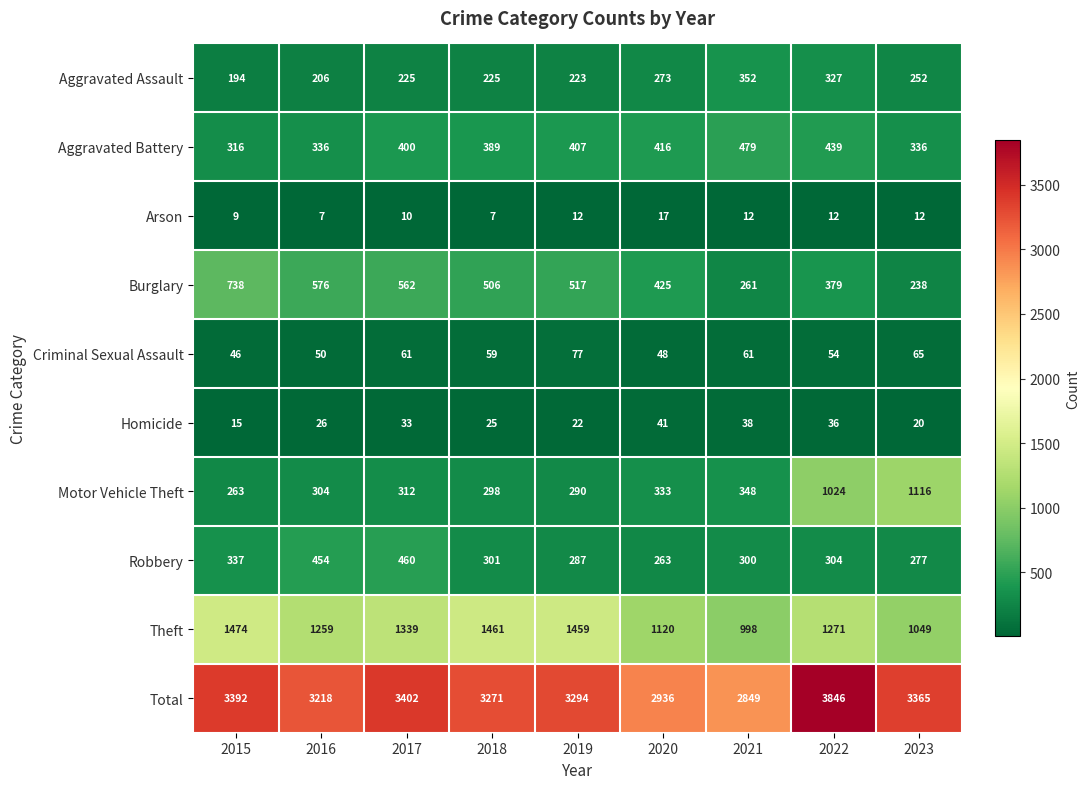

Is it true that Aggravated Battery equals 138 at 2018?

False